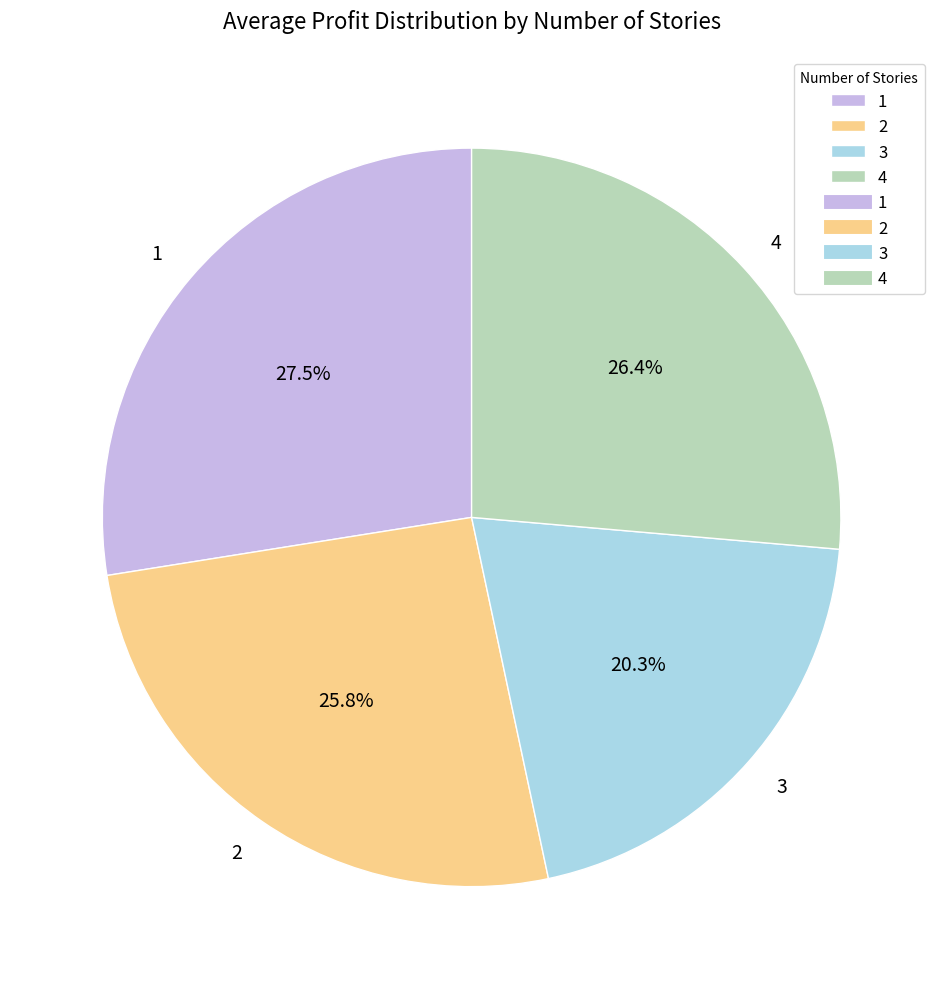

The 2 slice represents 19% of the pie. True or false?

False